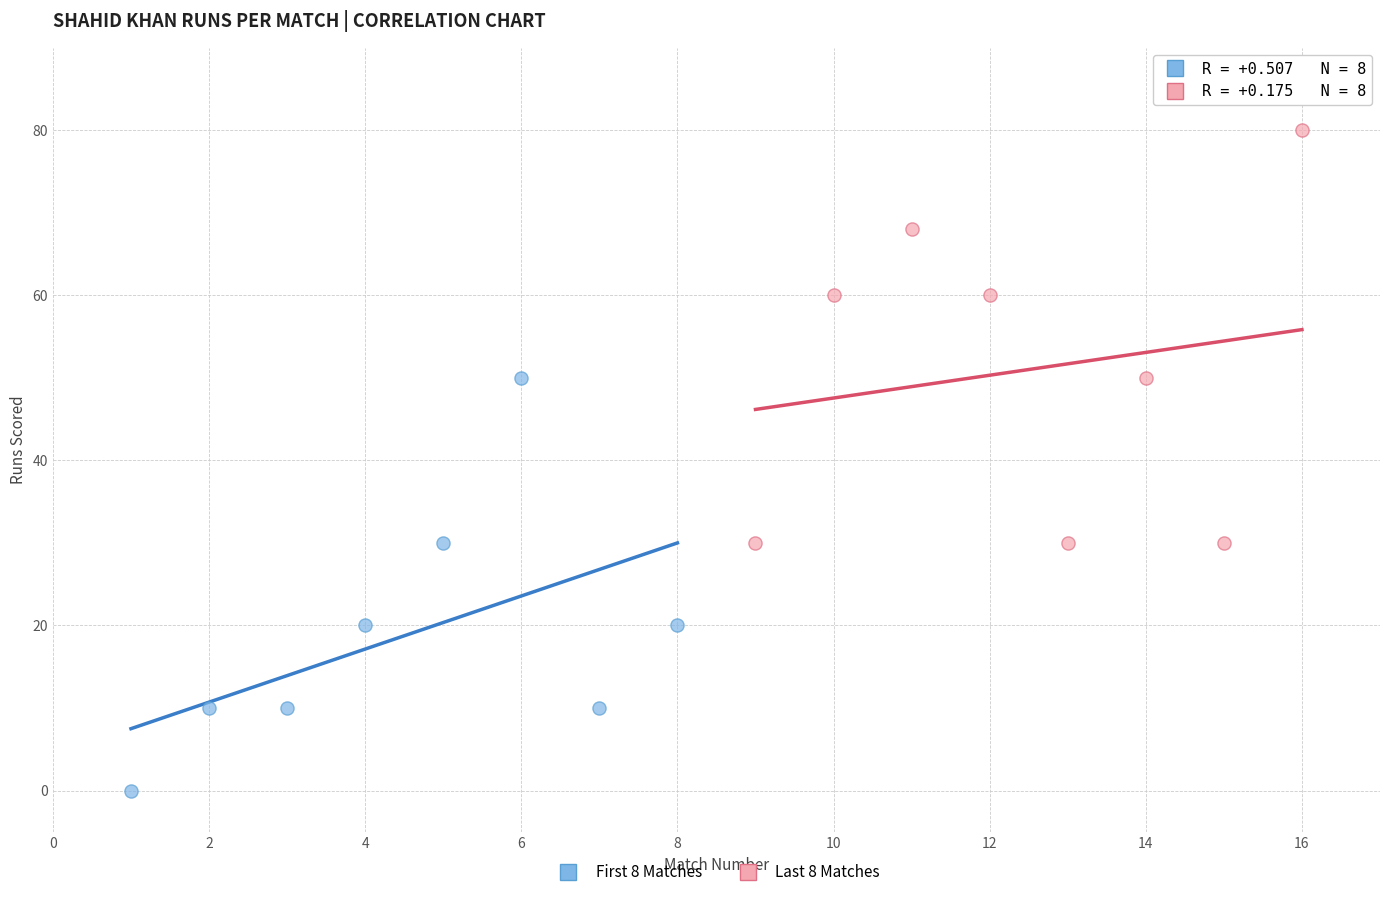

Which series contains the lowest Y value?

First 8 Matches